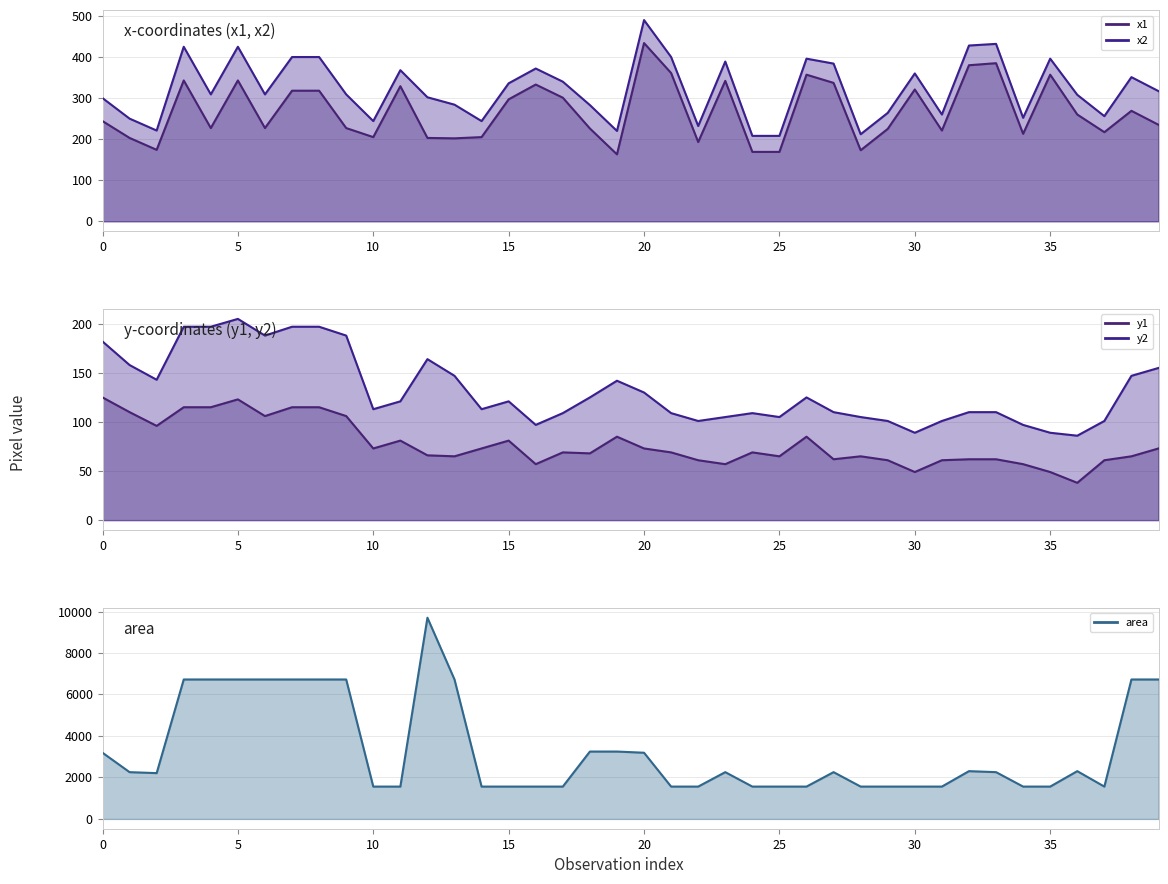

What is the total value across all series at 34?

2179